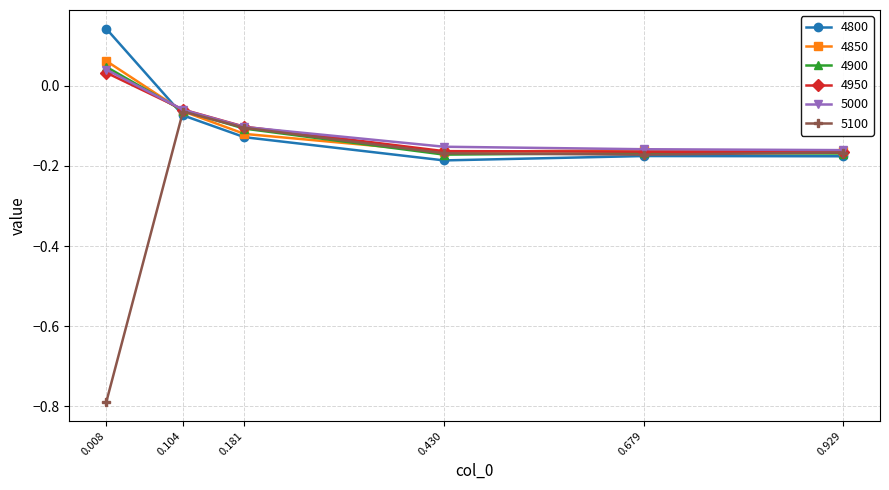

True or false: 4800 has more than 1 points higher than both neighbors.

False